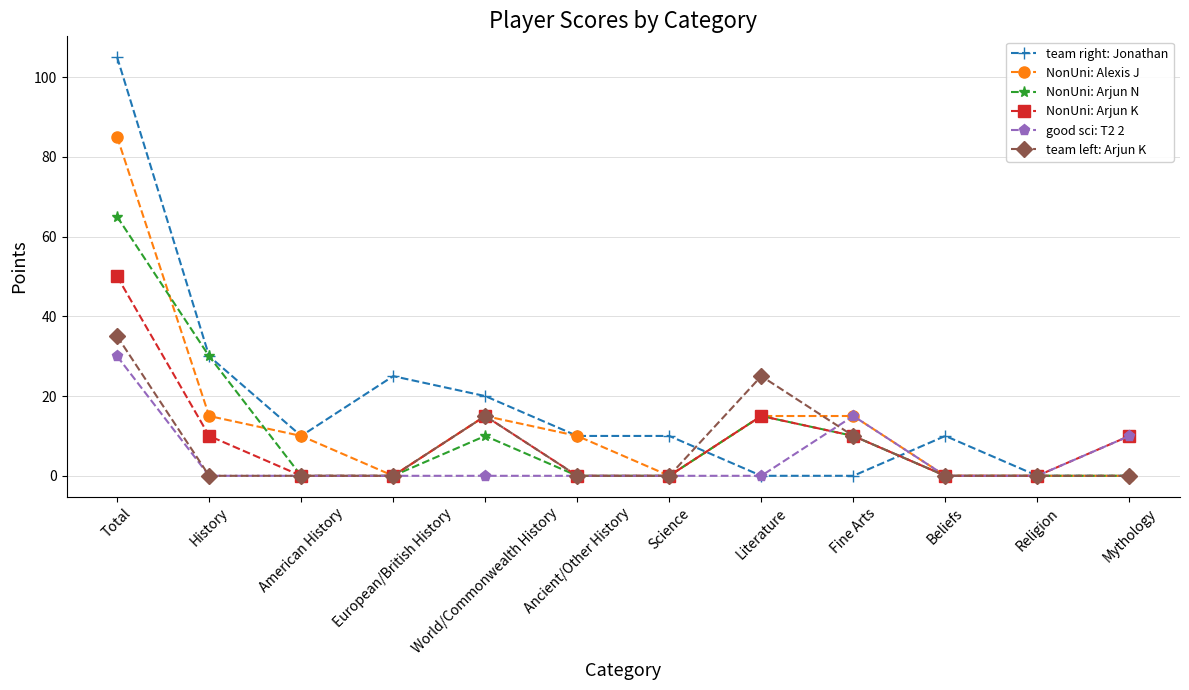

At how many categories does at least one series exceed 90?

1